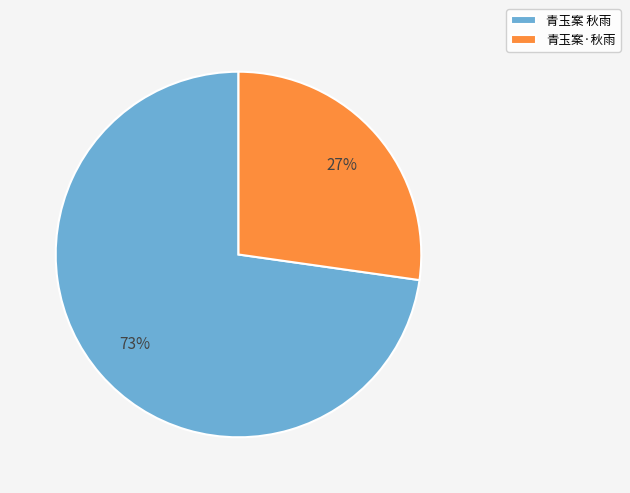

To the nearest percent, what percentage of the pie is 青玉案 秋雨?

73%